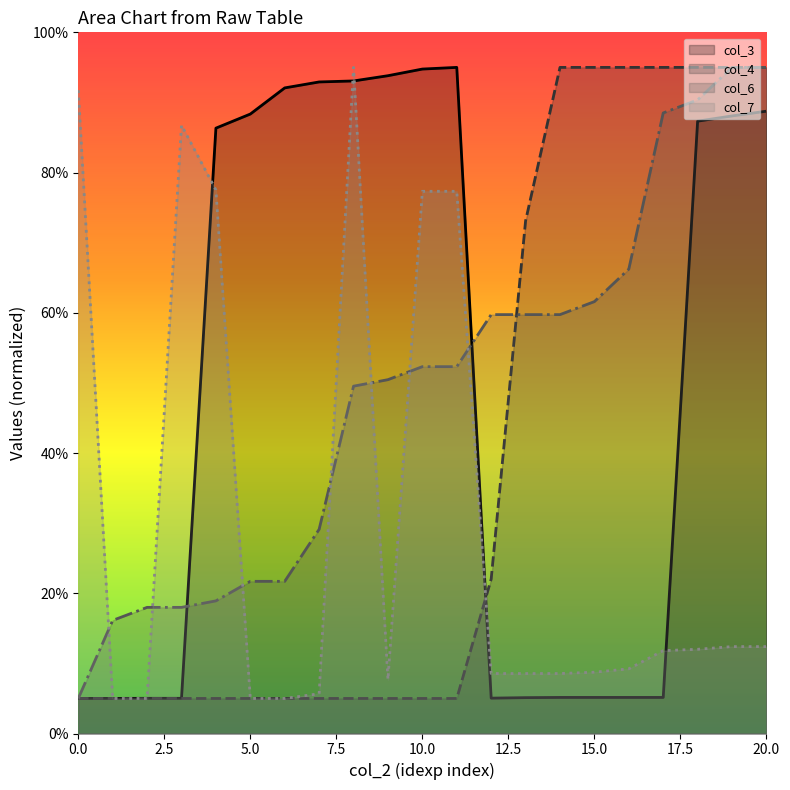

At 595, list the series in order from smallest to largest.

col_4, col_6, col_7, col_3